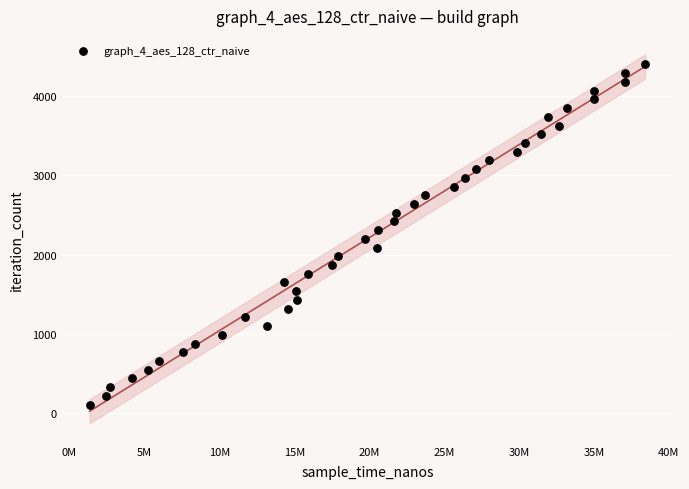

What is the range of Y values (max minus min)?

4290